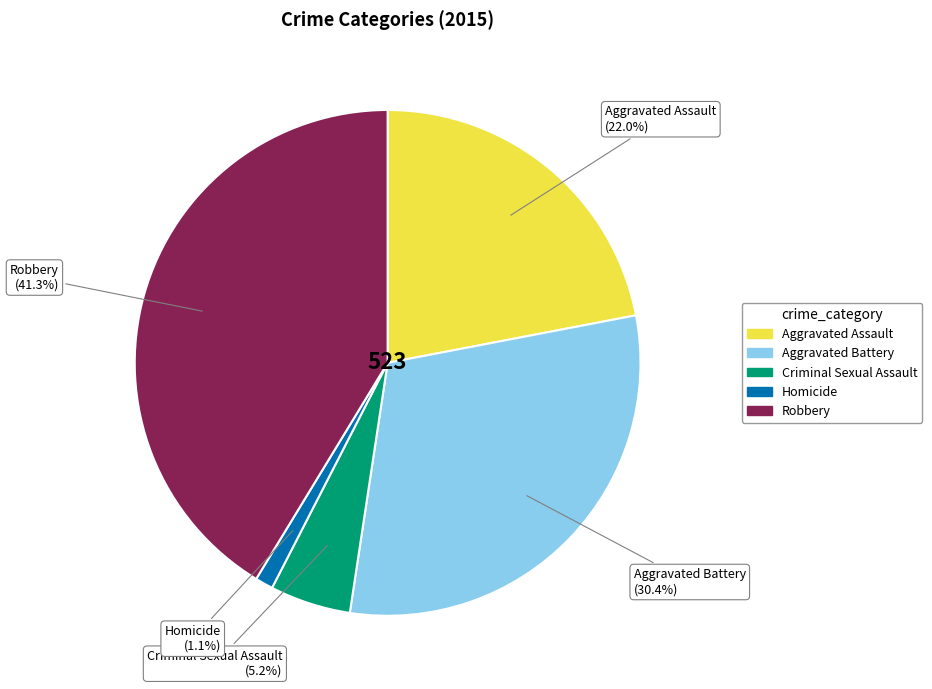

How many slices are in this pie chart?

5